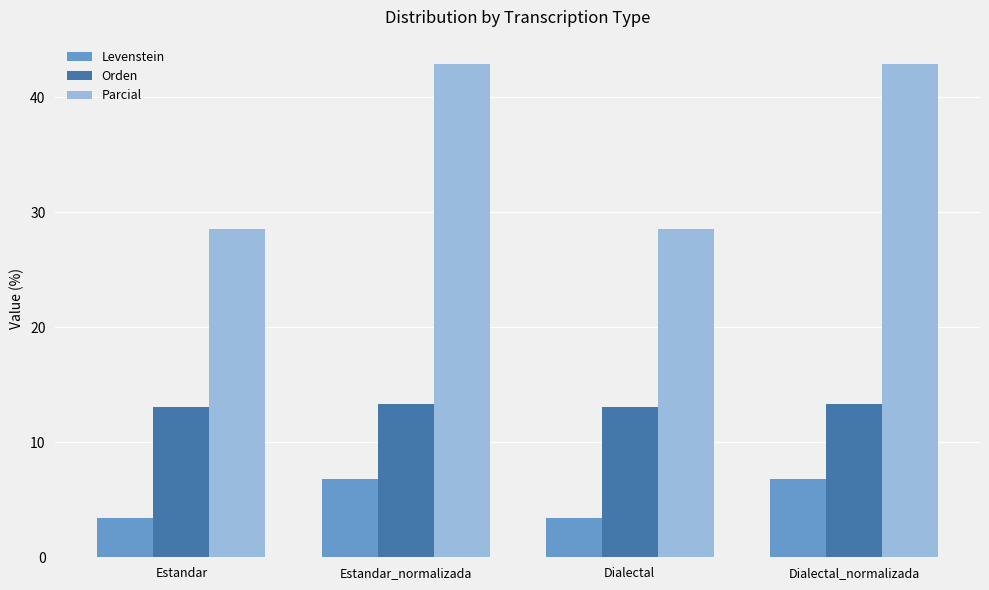

Does the chart contain stacked bars?

No